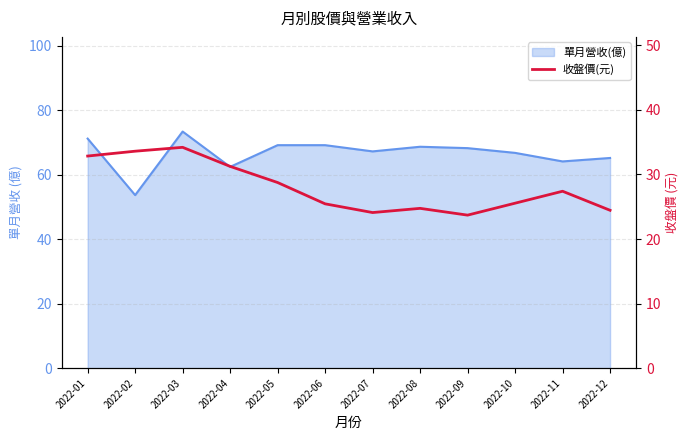

True or false: the data shows 24.4 at 2022-12.

True